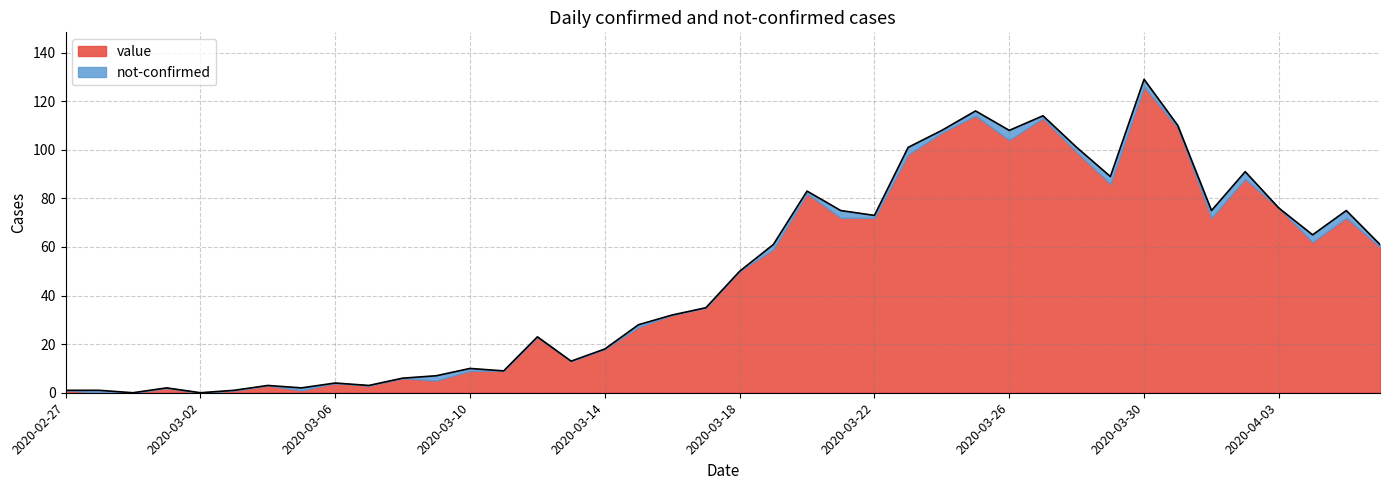

True or false: the data has more than 2 interior local peaks.

True